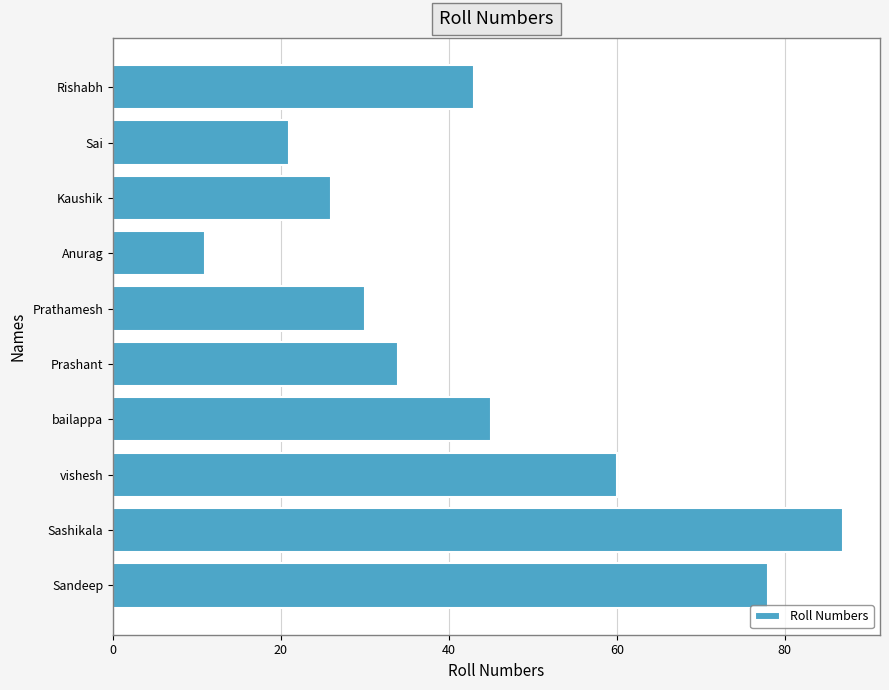

What is the change in value from Kaushik to vishesh?

+34